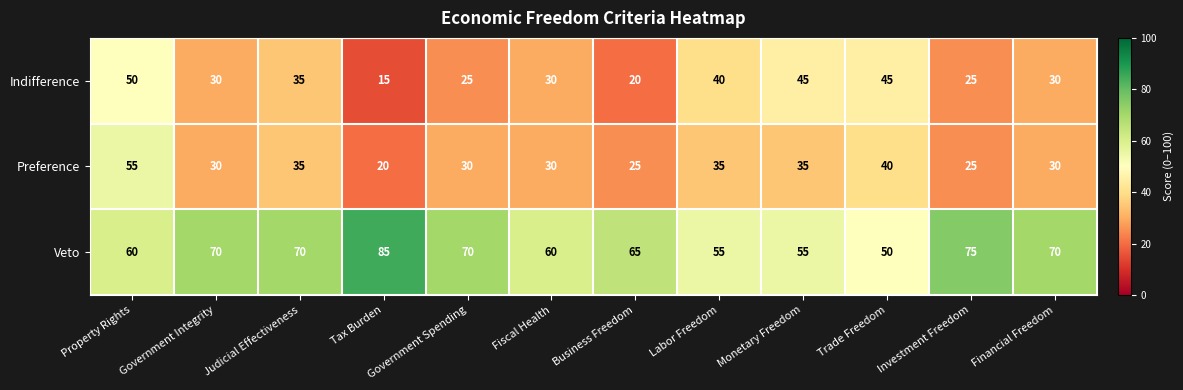

Count the number of data series in this chart.

3